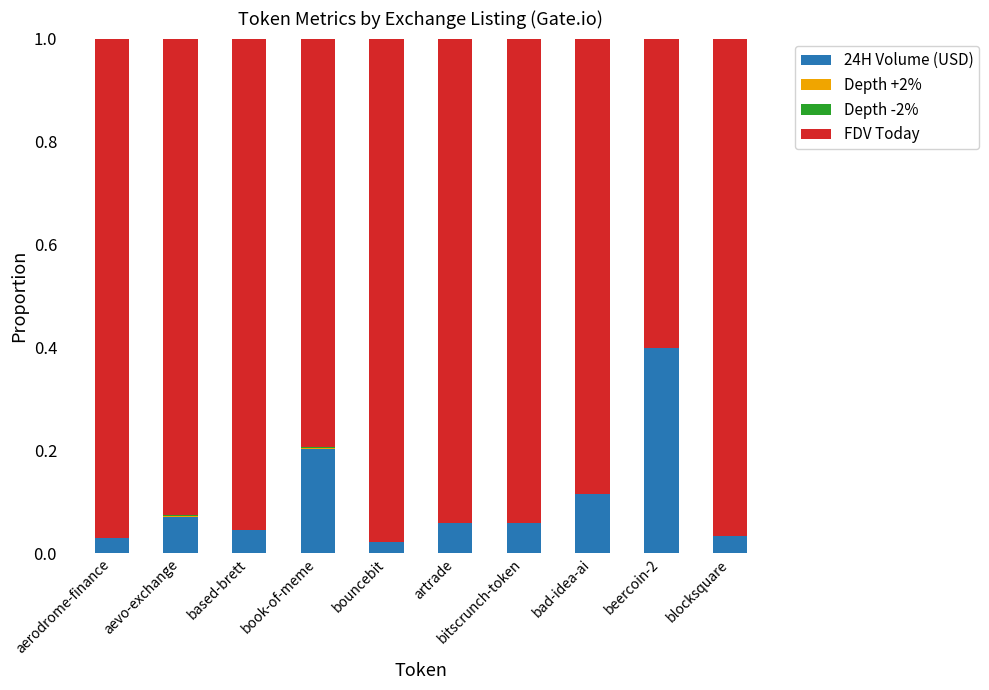

What is the highest value of the 24H Volume (USD) series?

0.4